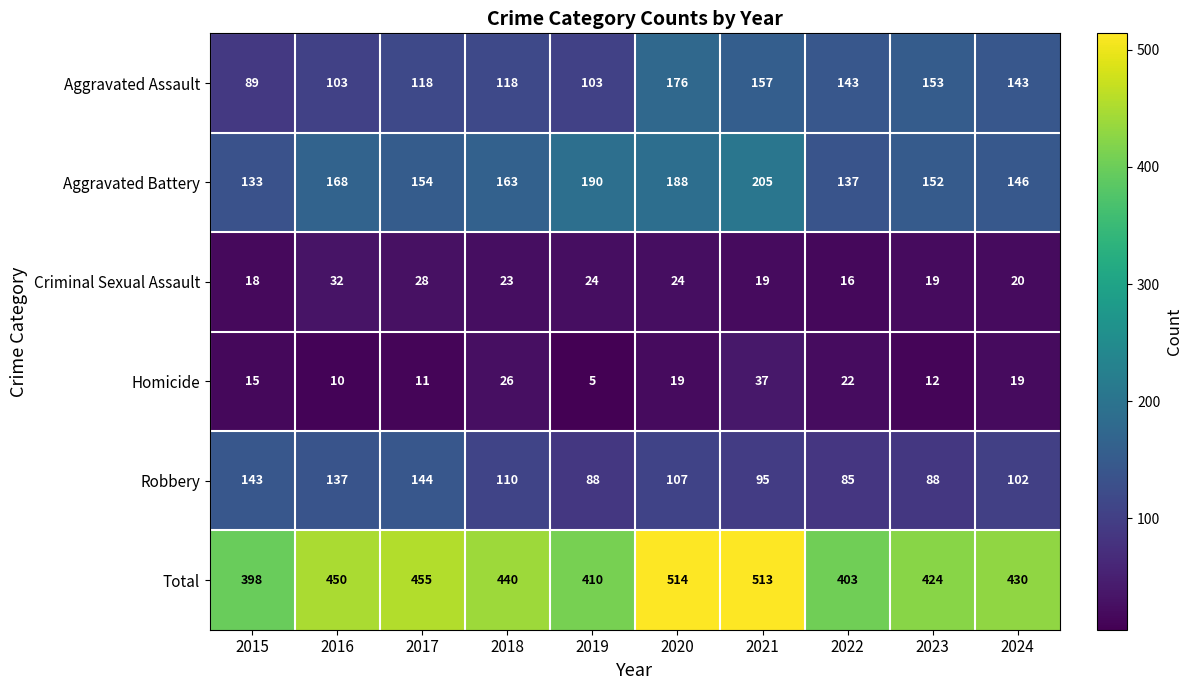

What is the sum of all Total values?

4437